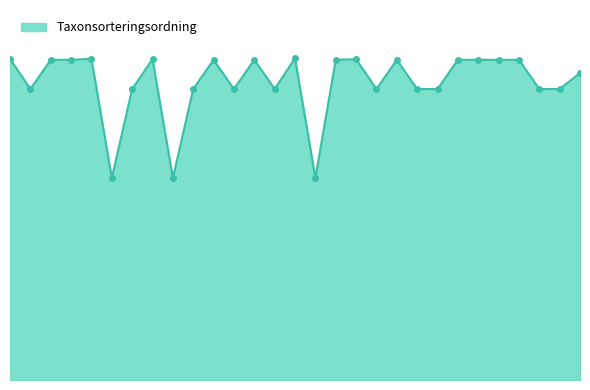

Does the chart have visible grid lines?

No